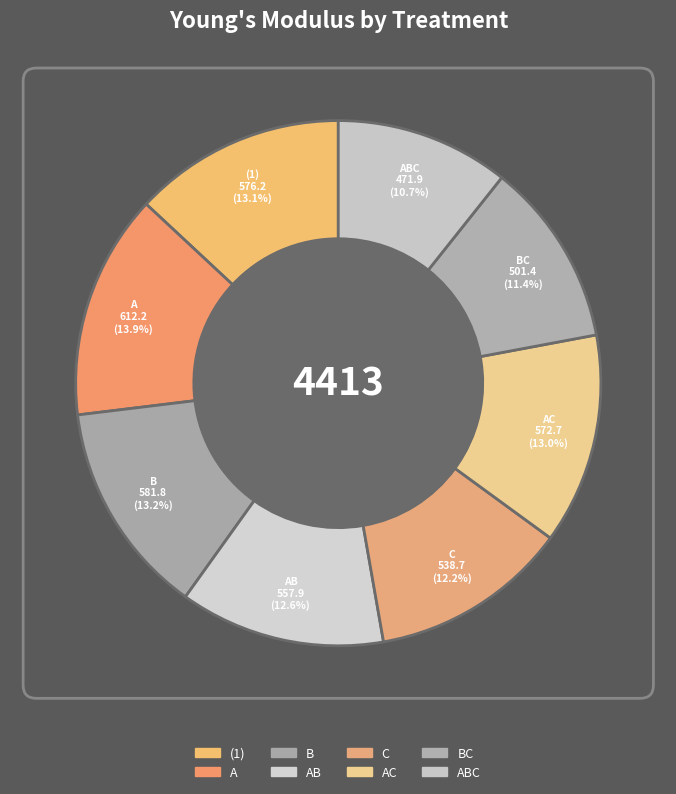

How many slices are in this pie chart?

8